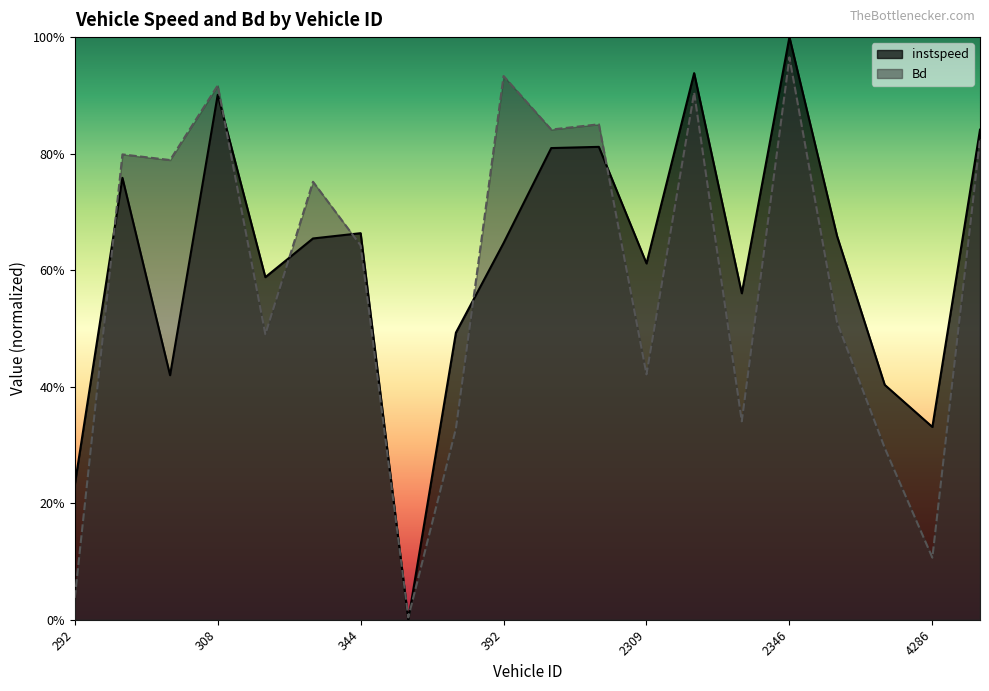

At which category does the chart reach its peak across all series?

2346.0